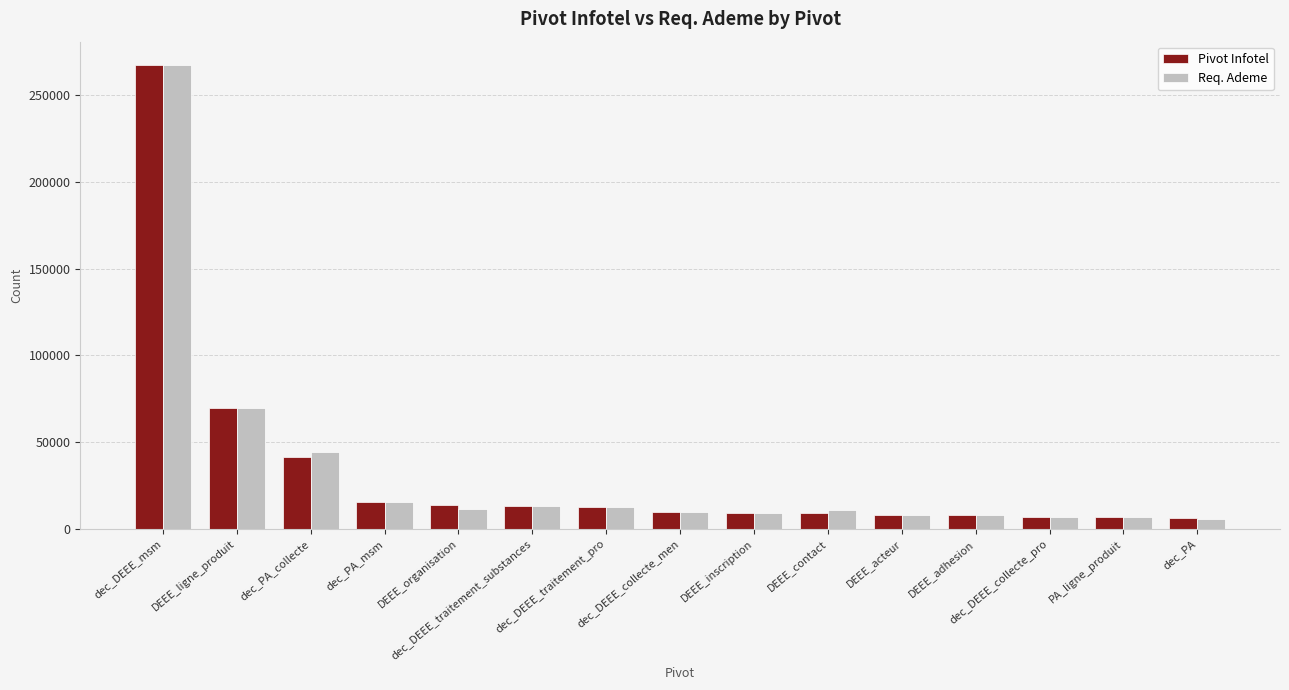

What is the average value of the Req. Ademe series?

33268